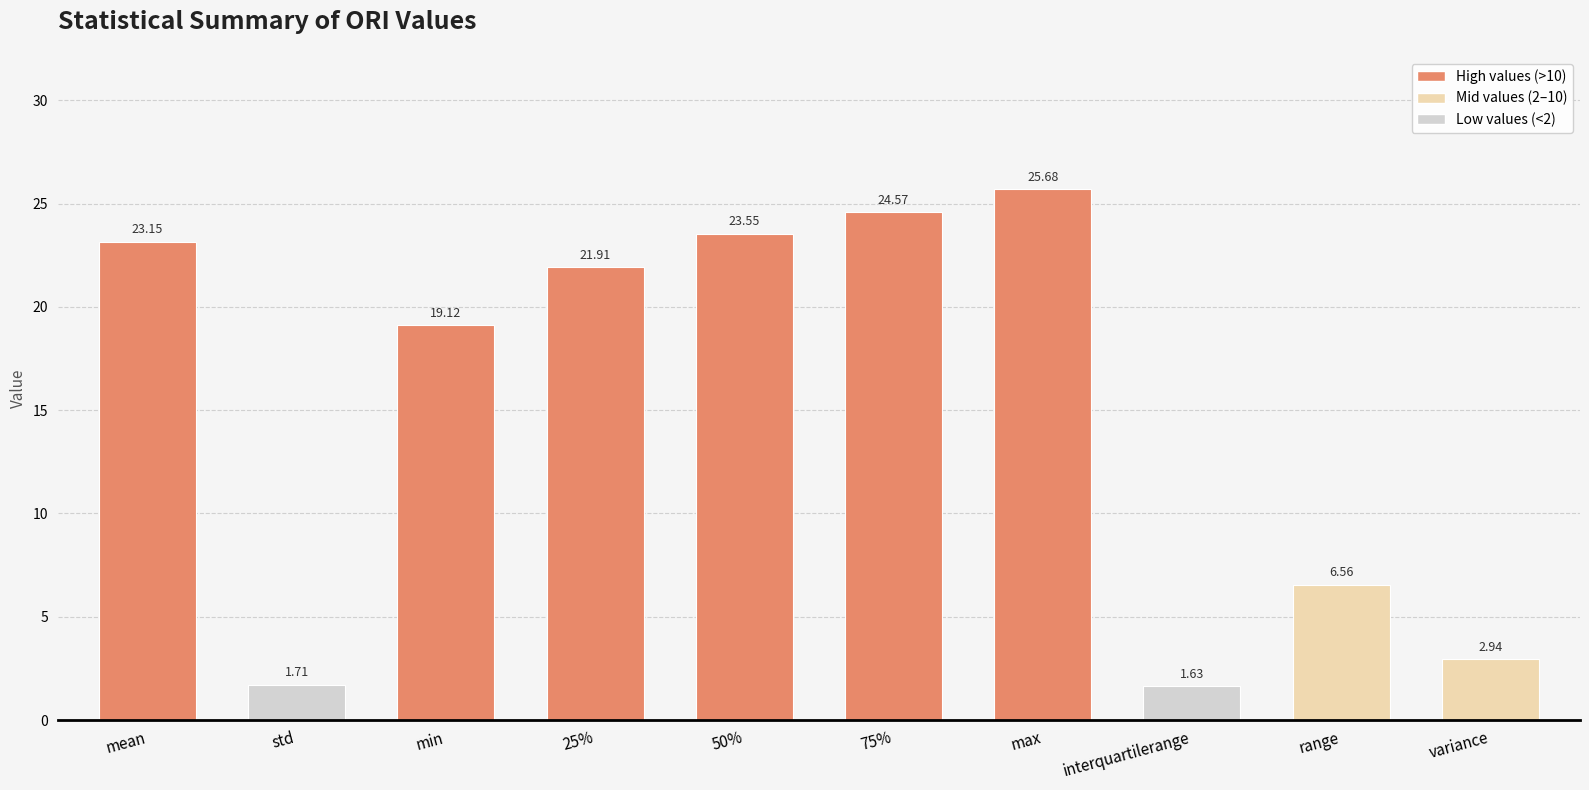

Rank the categories by value from highest to lowest.

max, 75%, 50%, mean, 25%, min, range, variance, std, interquartilerange